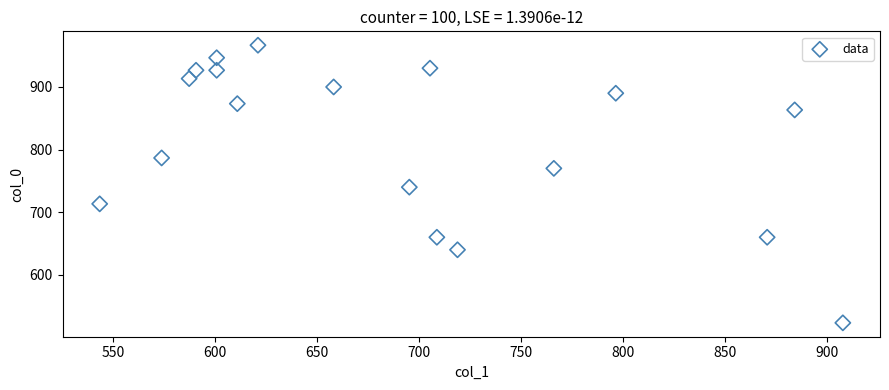

What Y value in the scatter plot is closest to 745?

740.0